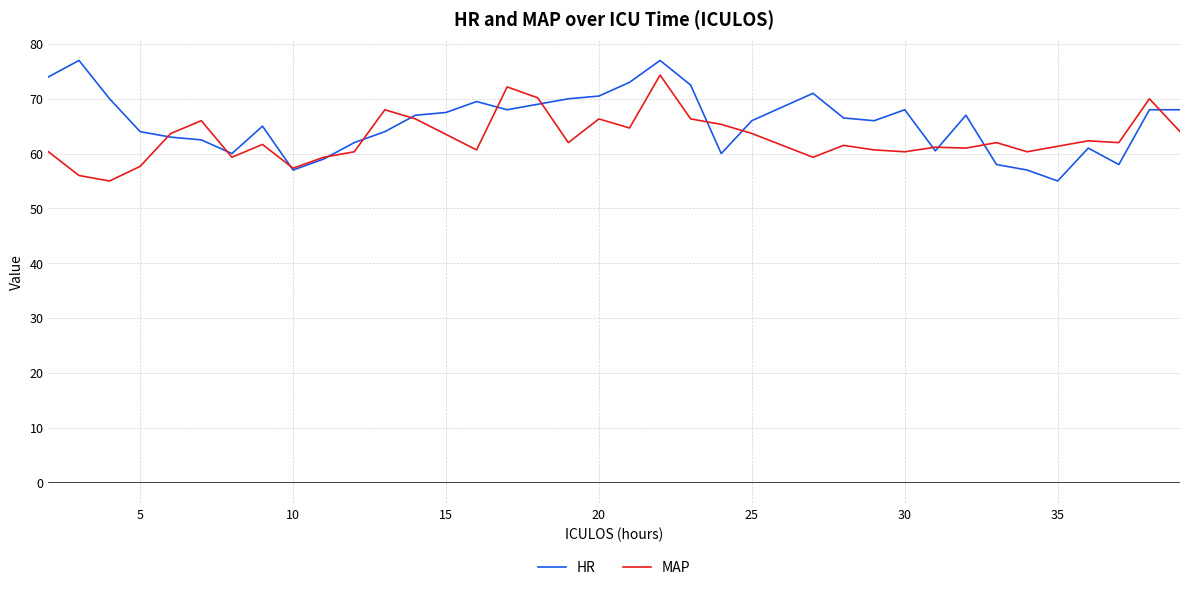

What is the highest value of the MAP series?

74.3